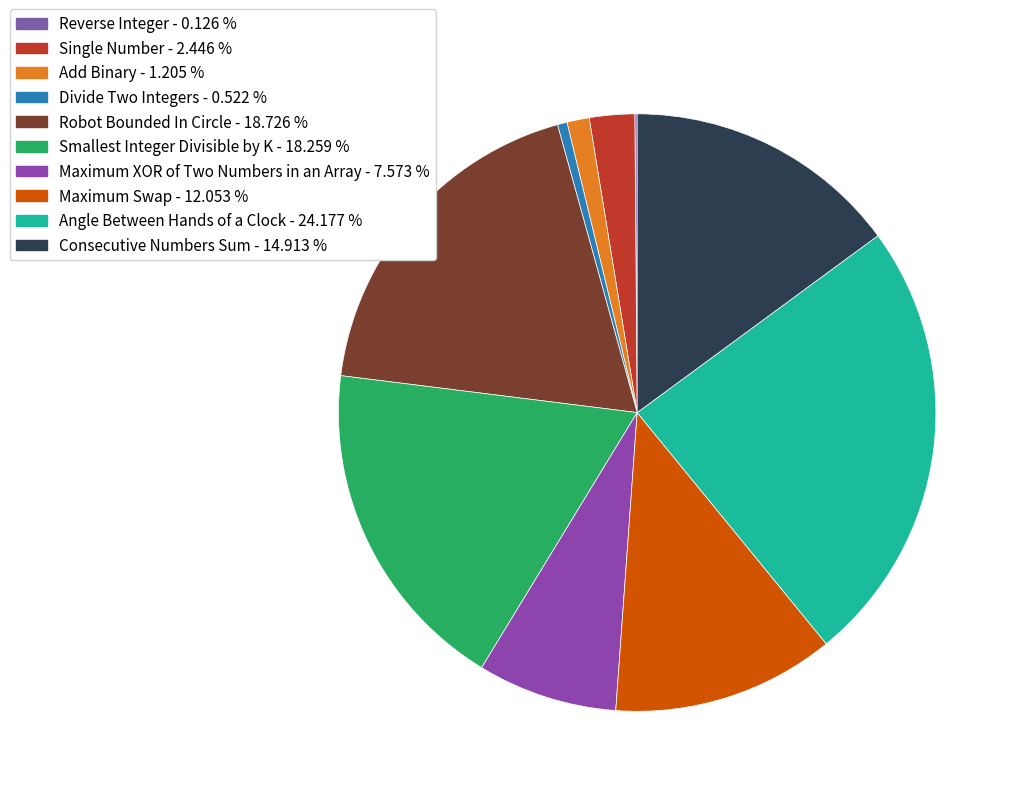

Which category has the biggest portion of the pie?

Angle Between Hands of a Clock